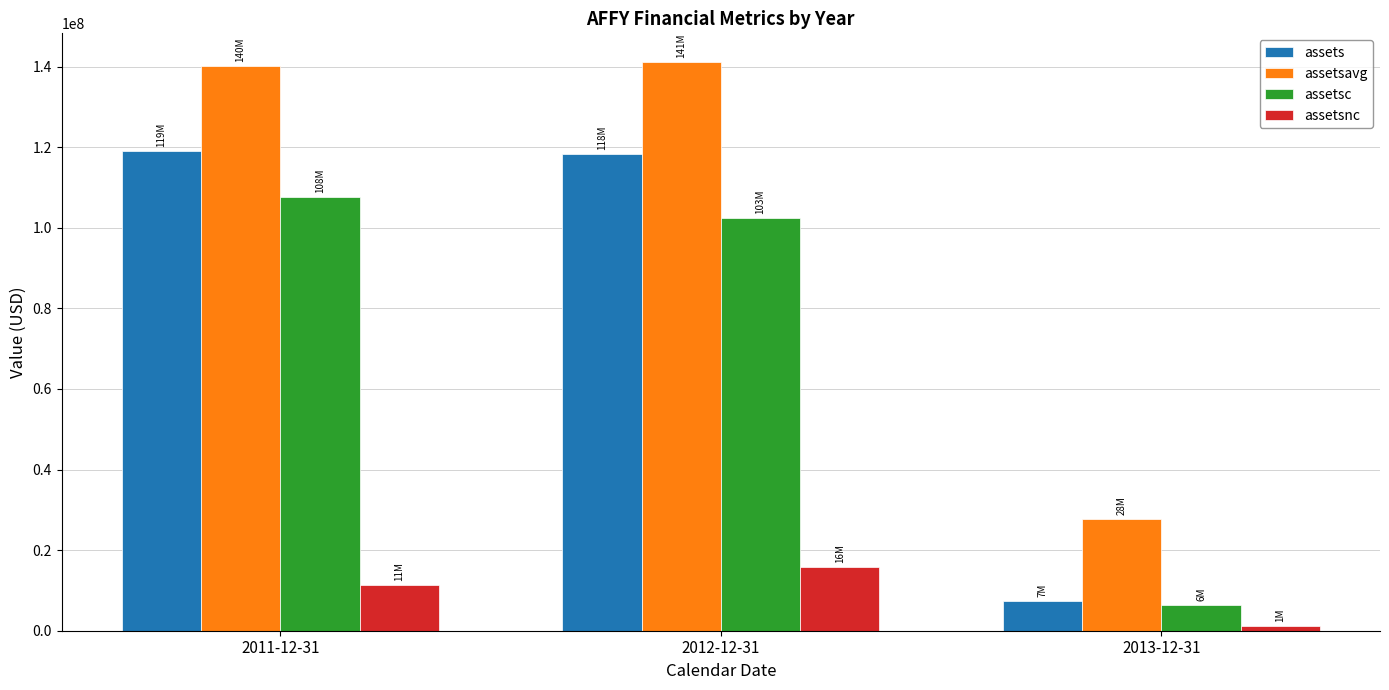

How many assetsnc values are between 1121000 and 15707000?

3